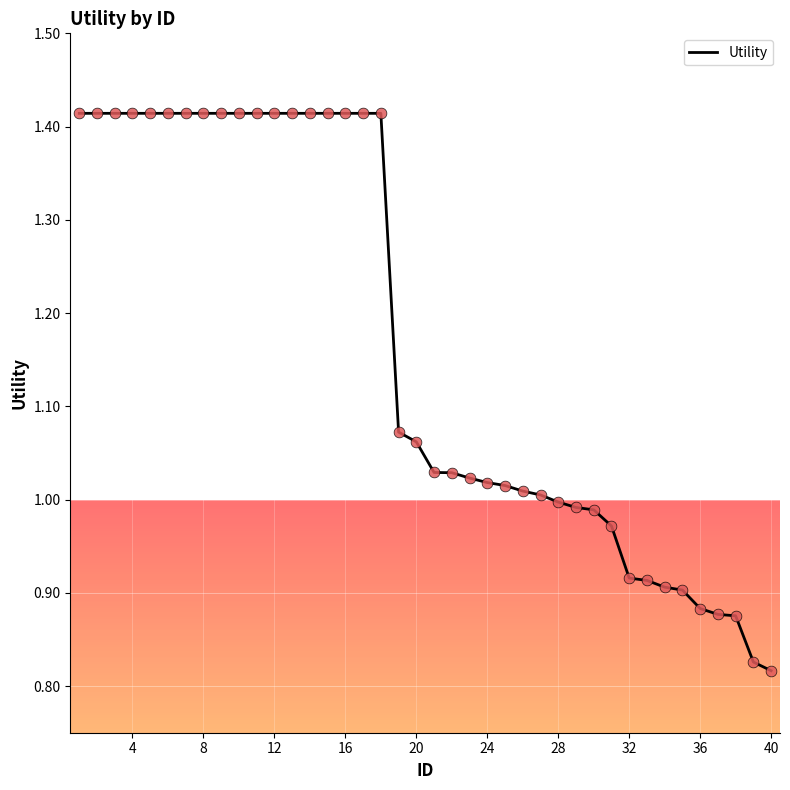

What is the difference between the maximum and minimum values?

0.6